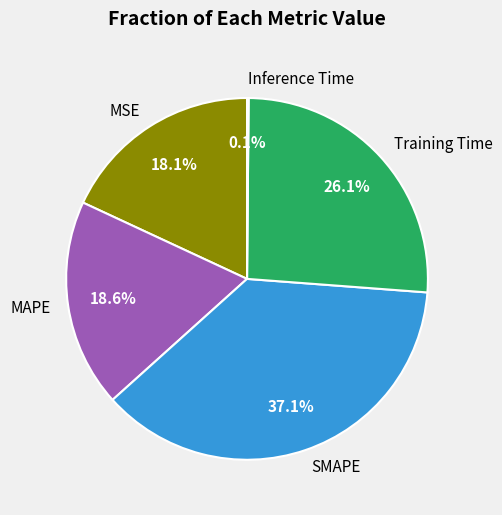

Which slice is the largest?

SMAPE